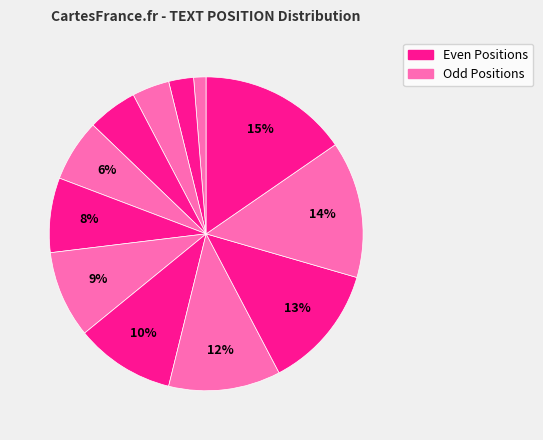

How many slices are in this pie chart?

12